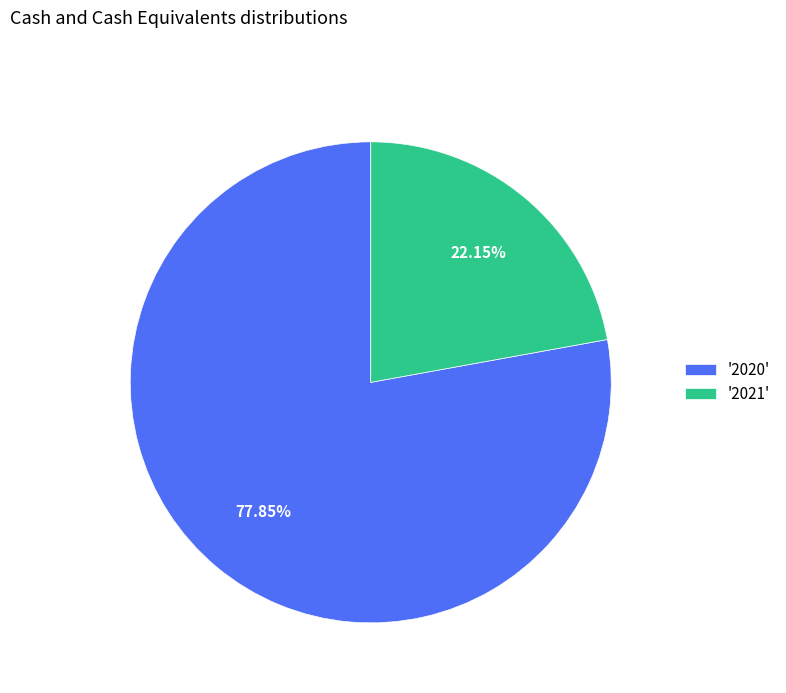

Do '2020' and '2021' together represent more than half of the pie?

Yes